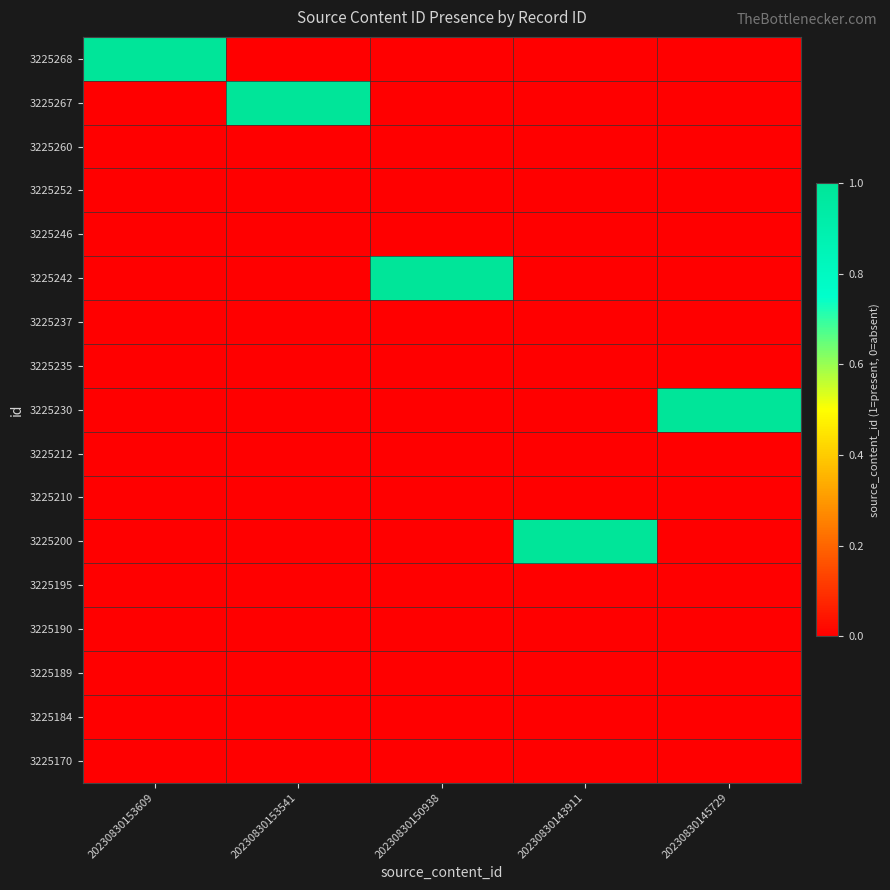

What is the difference between the highest and lowest values at 20230830145729?

1